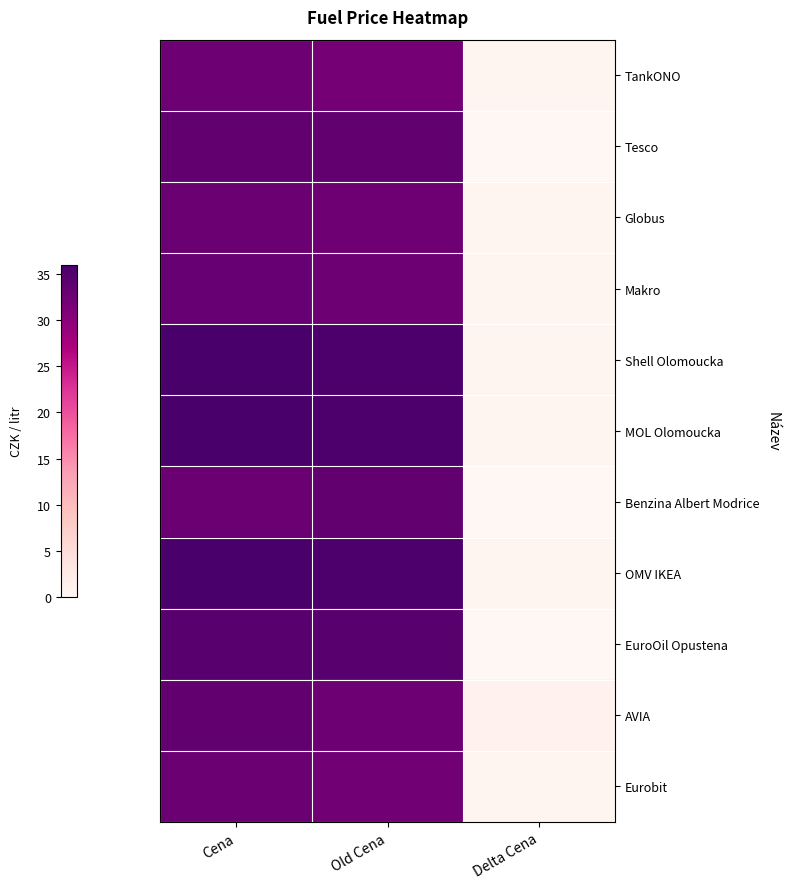

Reading right to left, what are all the values shown in this chart?

TankONO: Delta Cena=0.6	Old Cena=31.9	Cena=32.5
Tesco: Delta Cena=0.0	Old Cena=33.6	Cena=33.6
Globus: Delta Cena=0.5	Old Cena=32.4	Cena=32.9
Makro: Delta Cena=0.6	Old Cena=32.5	Cena=33.1
Shell Olomoucka: Delta Cena=0.4	Old Cena=35.5	Cena=35.9
MOL Olomoucka: Delta Cena=0.4	Old Cena=35.5	Cena=35.9
Benzina Albert Modrice: Delta Cena=-0.6	Old Cena=33.5	Cena=32.9
OMV IKEA: Delta Cena=0.4	Old Cena=35.5	Cena=35.9
EuroOil Opustena: Delta Cena=-0.0	Old Cena=34.5	Cena=34.5
AVIA: Delta Cena=1.0	Old Cena=32.6	Cena=33.6
Eurobit: Delta Cena=0.6	Old Cena=32.3	Cena=32.9